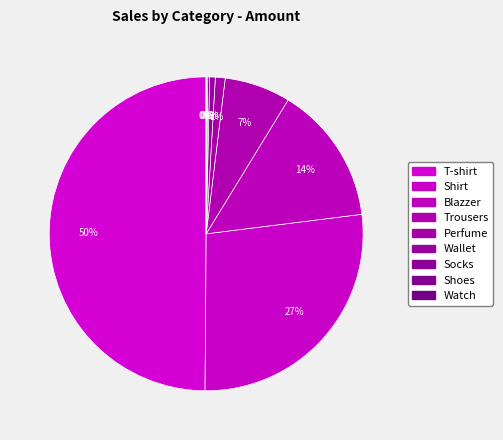

Which slice is the smallest?

Watch